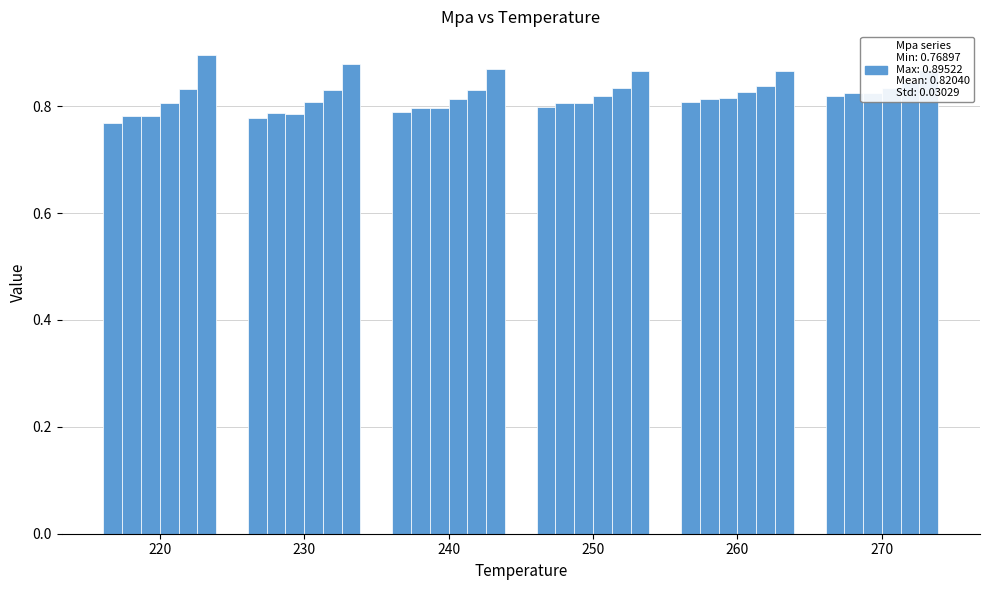

What is the maximum value for 0.3?

0.8